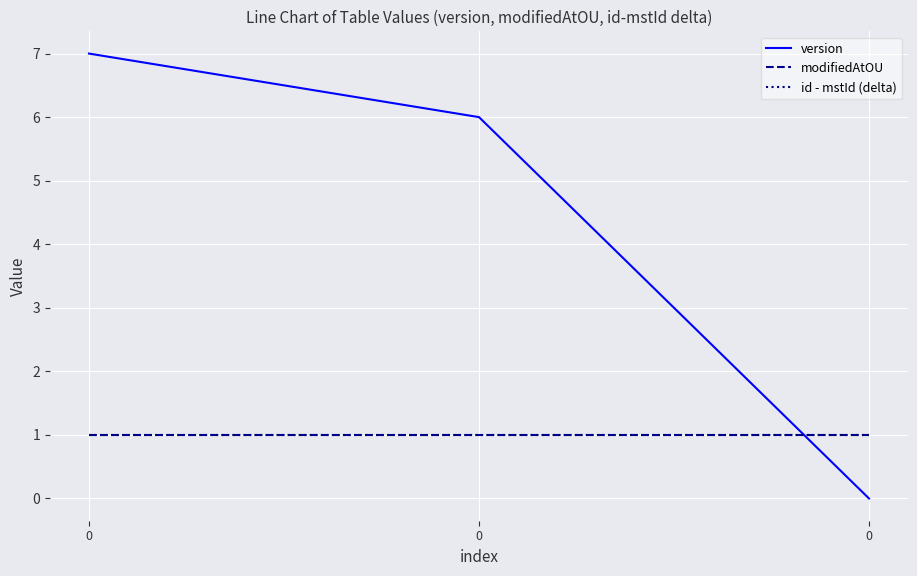

What is the average value of the modifiedAtOU series?

1